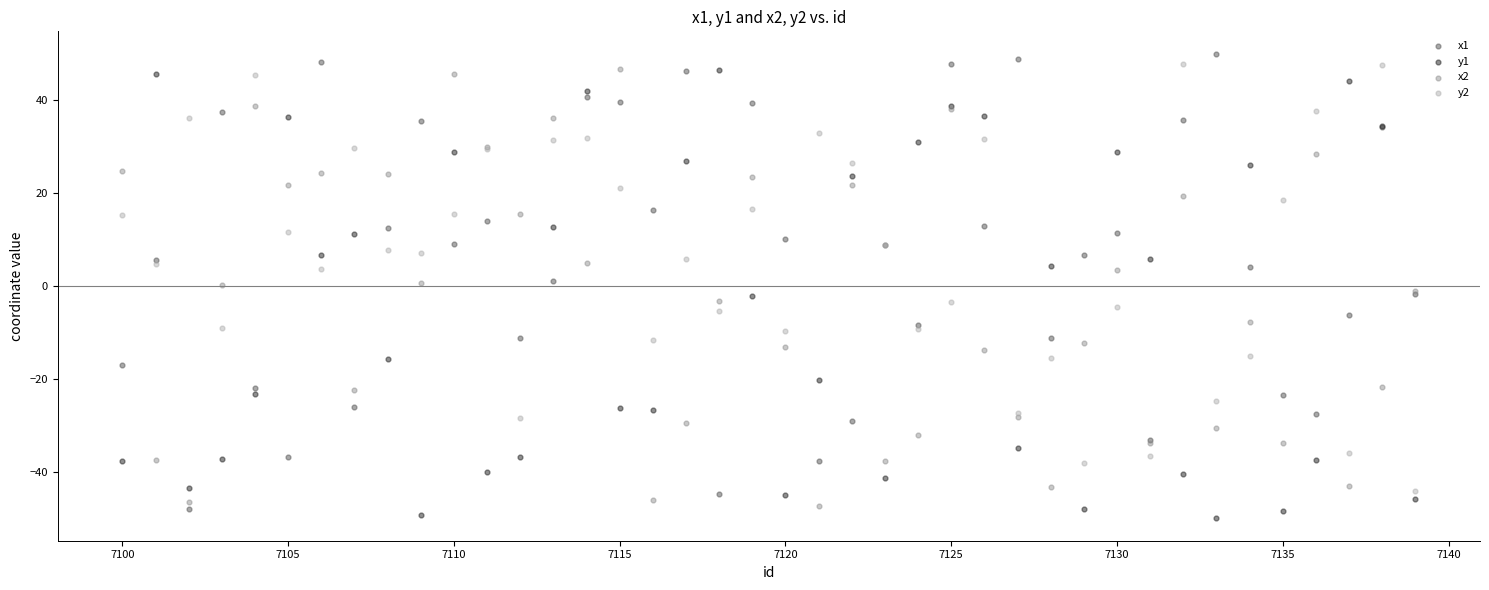

Which series reaches the maximum Y coordinate?

x1